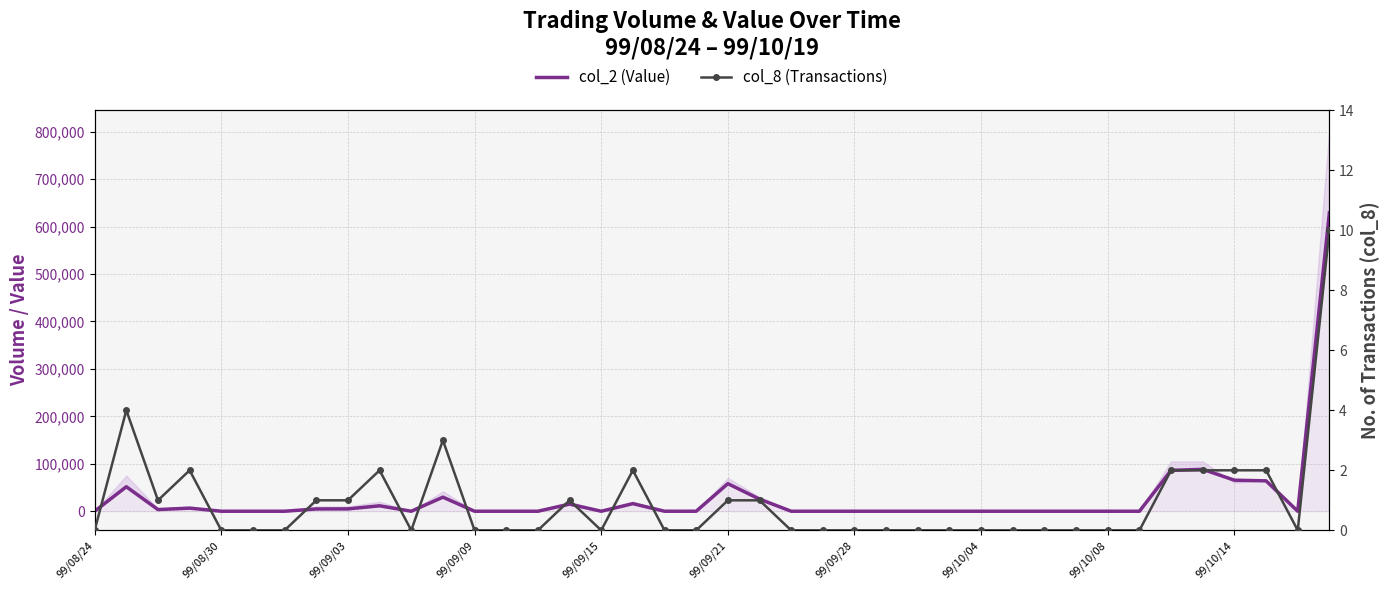

What position from the left is 19?

20